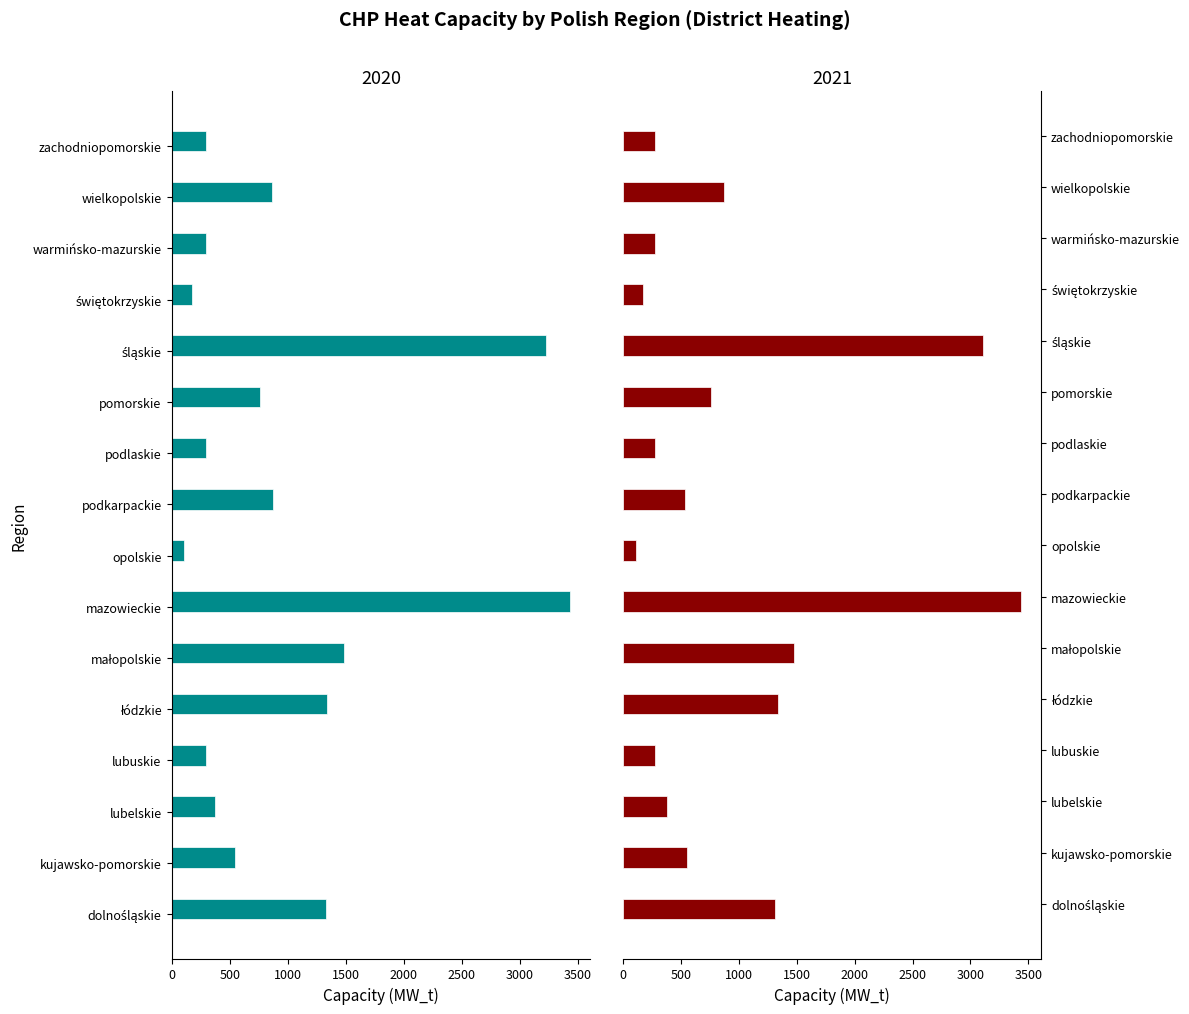

List the series in order of their overall mean, highest first.

2020, 2021